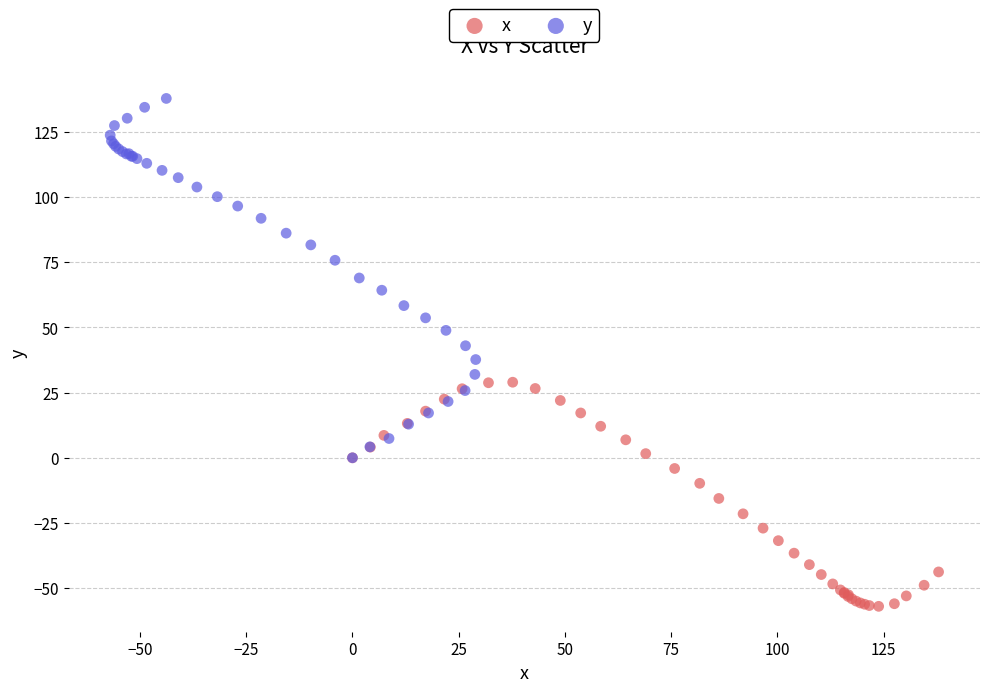

Which series reaches the maximum Y coordinate?

y